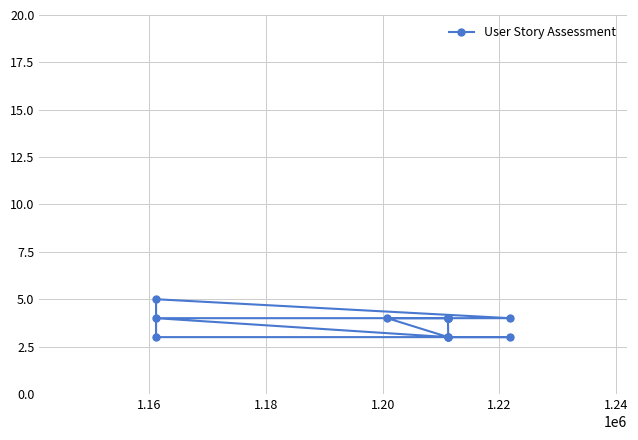

Count the values in the range 3 to 4.

14